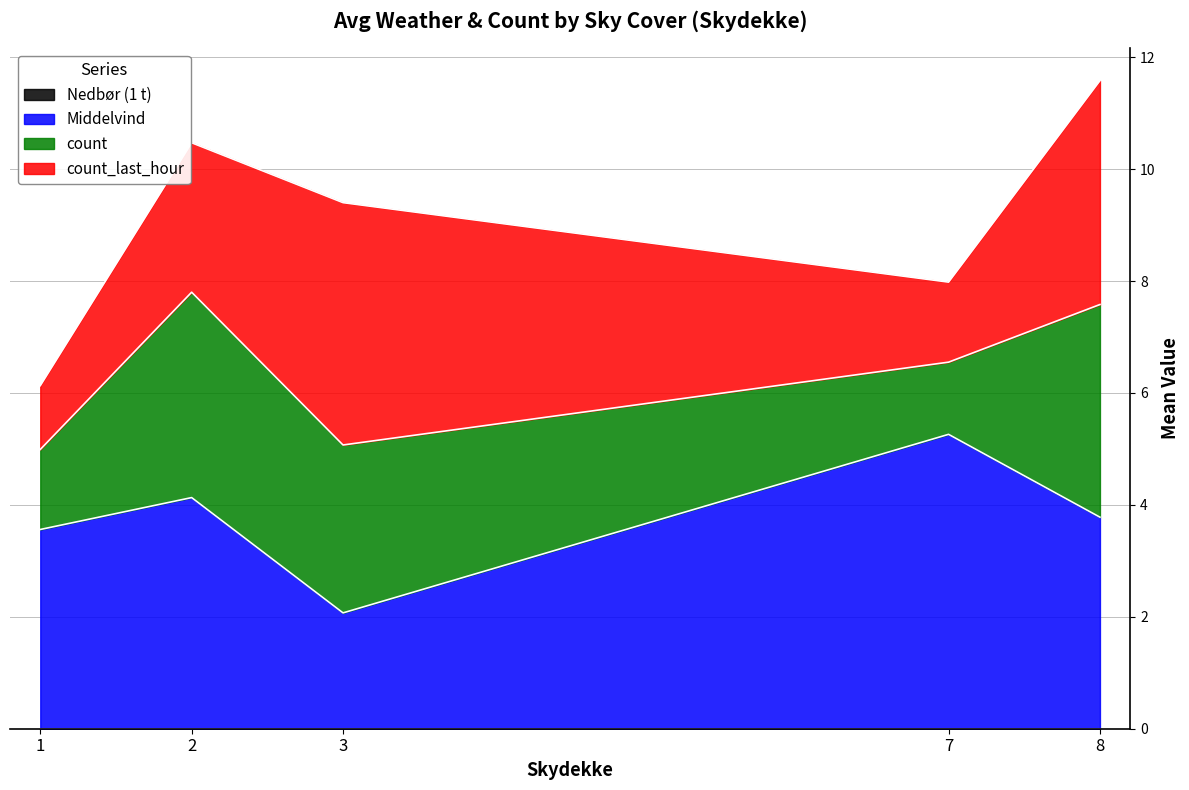

At which category is the sum across all series the highest?

8